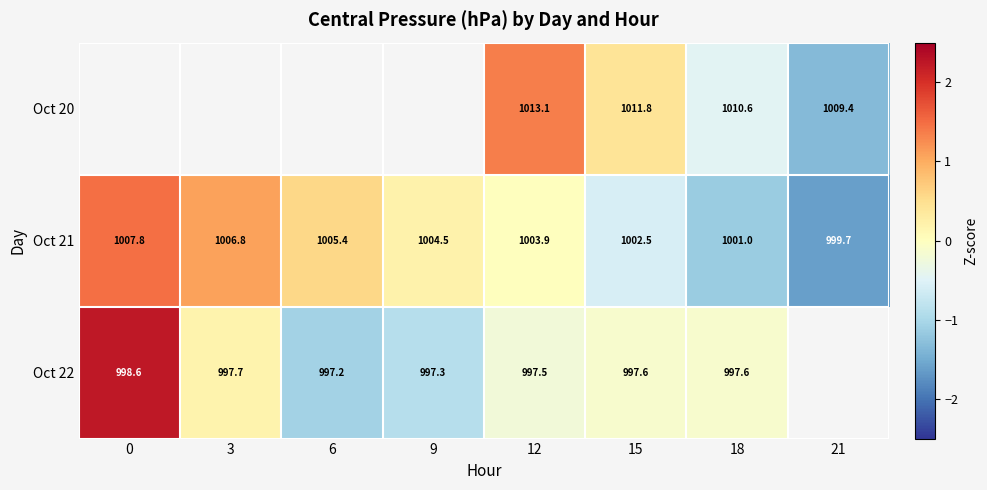

Which series changed the most between 3 and 15?

Oct 21